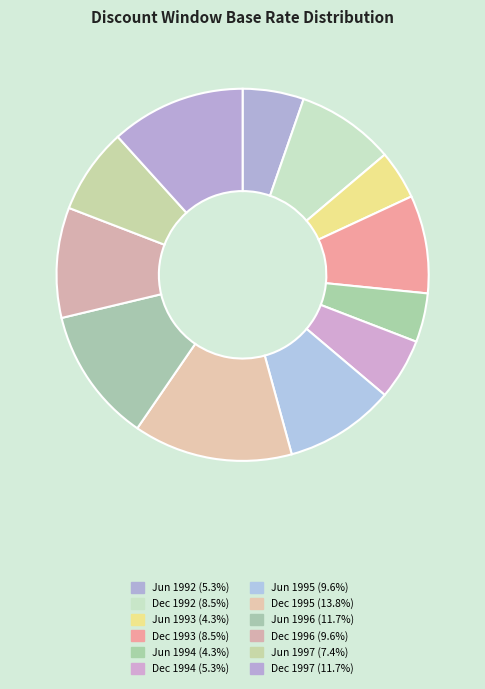

To the nearest percent, what is the average slice percentage?

8%